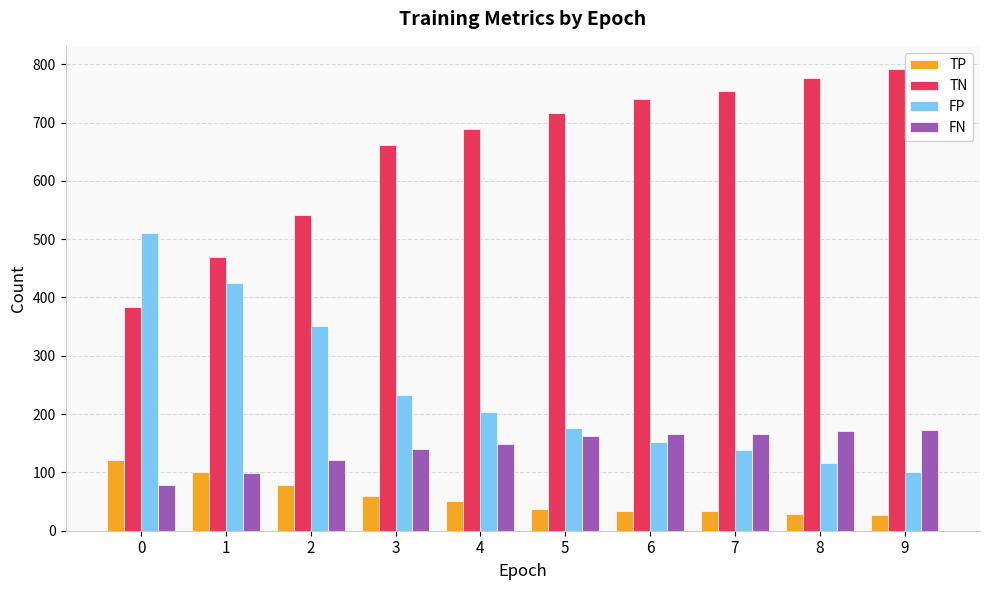

What are all the series names shown in the legend?

TP, TN, FP, FN